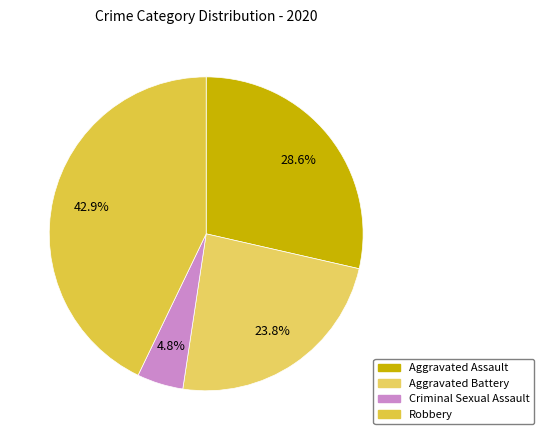

To the nearest percent, what is the combined percentage of Aggravated Assault and Robbery?

71%